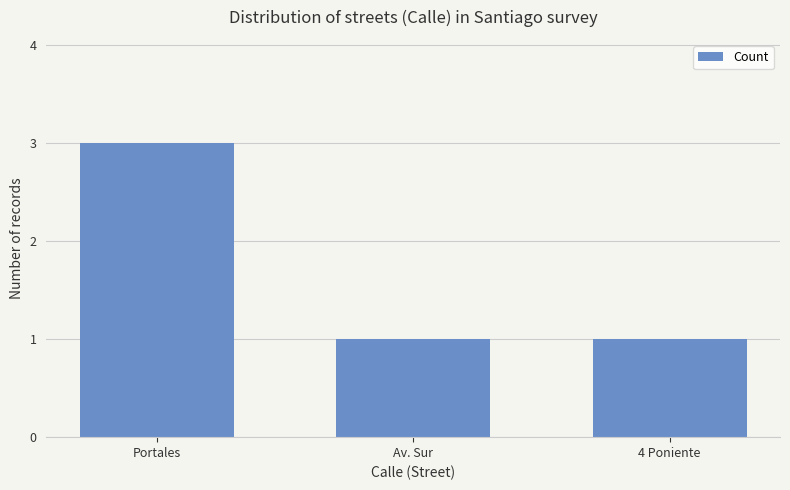

What position from the left is Av. Sur?

2